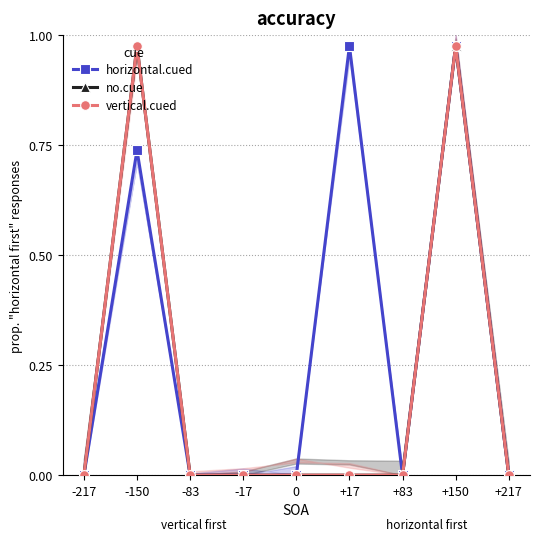

What is the approximate value of vertical.cued at -150?

1.0